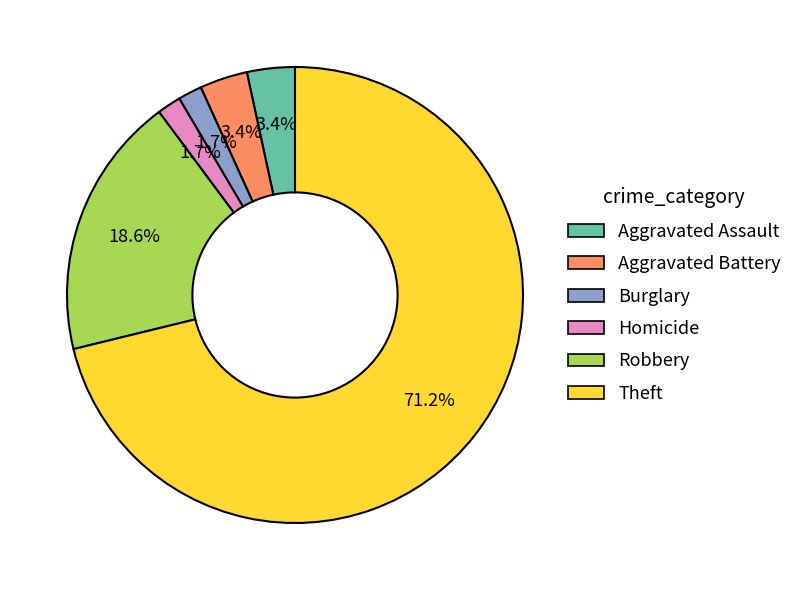

Is there any slice that represents more than half of the pie?

Yes